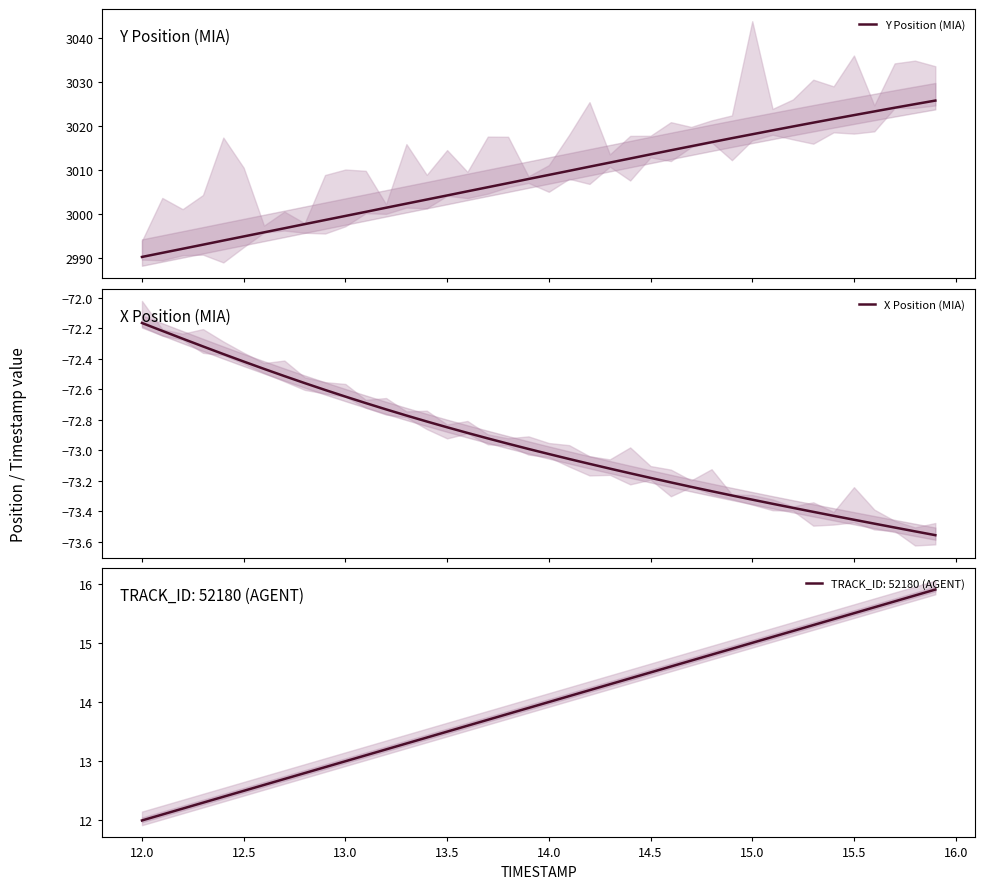

What is the average value of the X Position (MIA) series?

-73.0